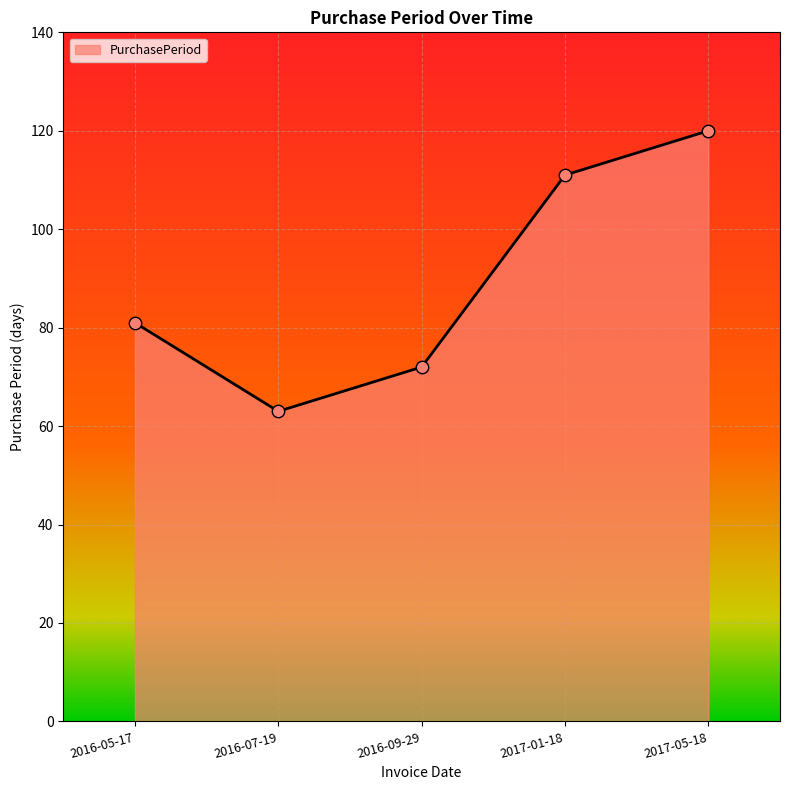

What is the ratio of the value at 2017-01-18 to the value at 2017-05-18?

0.9